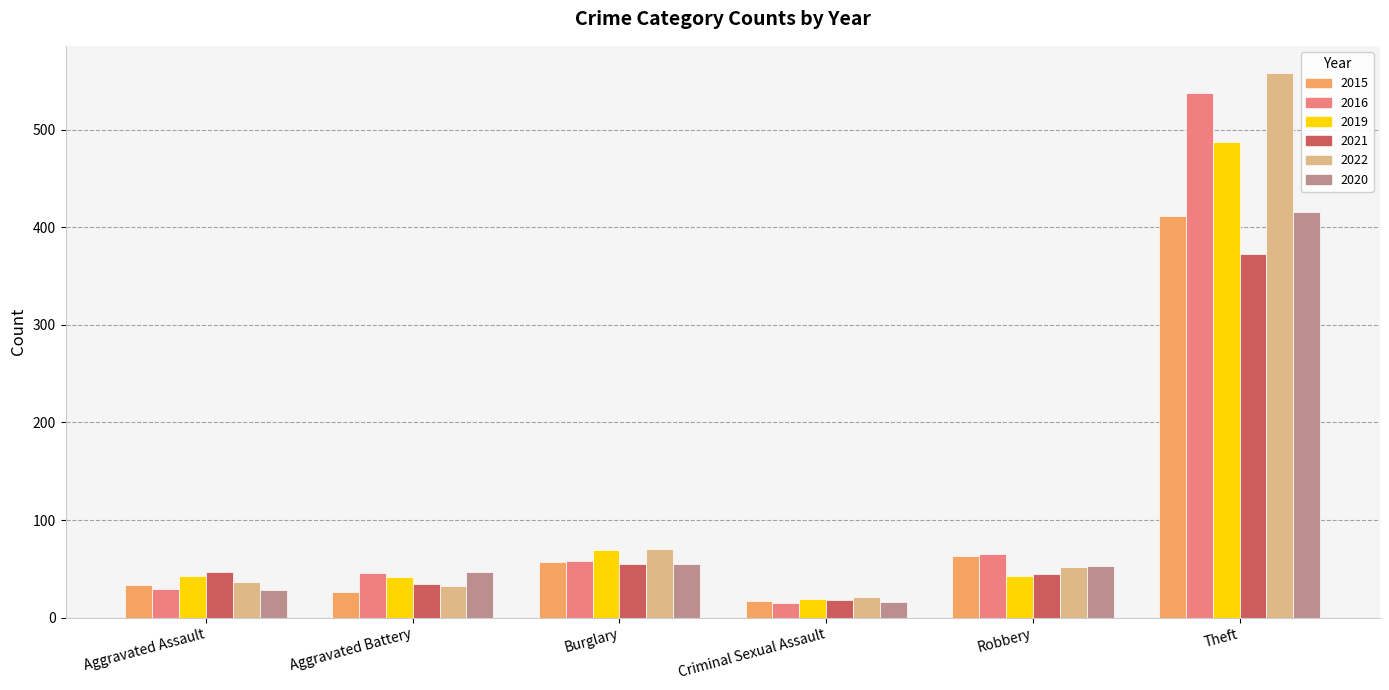

Which series changed the most between Aggravated Assault and Burglary?

2022